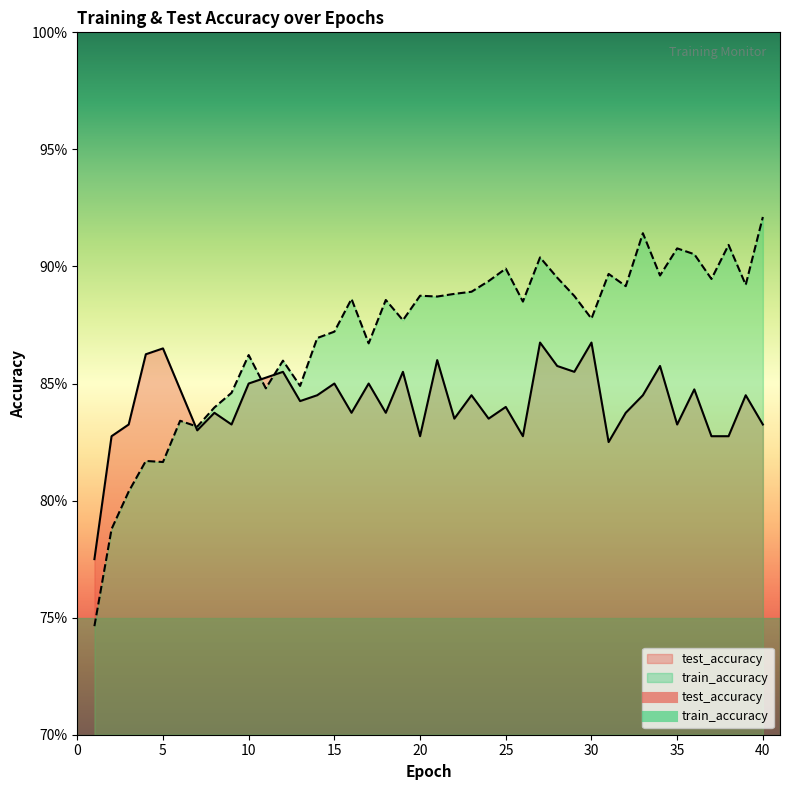

True or false: train_accuracy has more than 2 points higher than both neighbors.

True